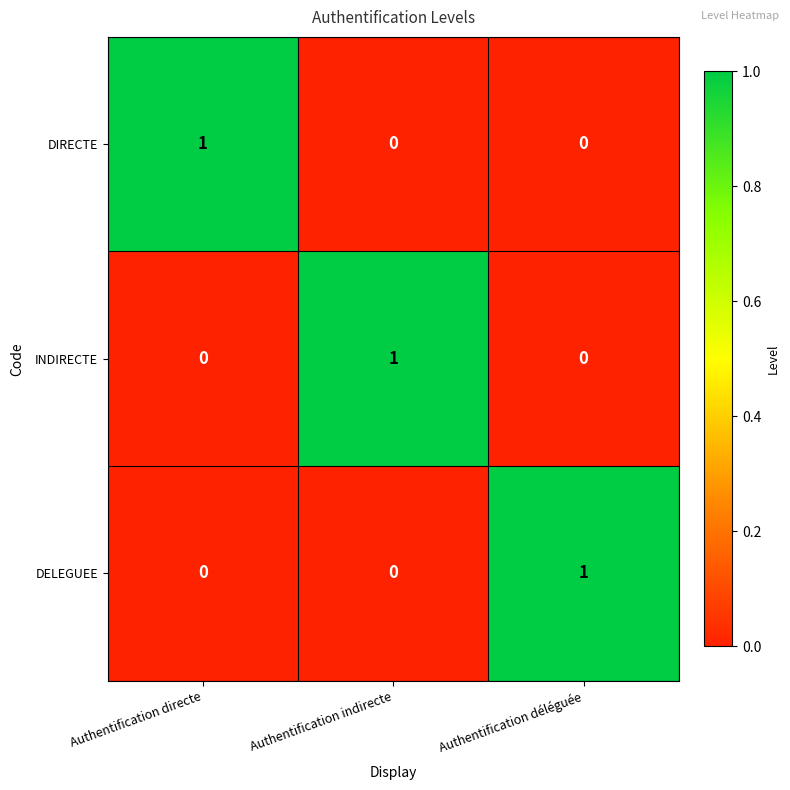

The DIRECTE series shows 0 at Authentification déléguée. True or false?

False